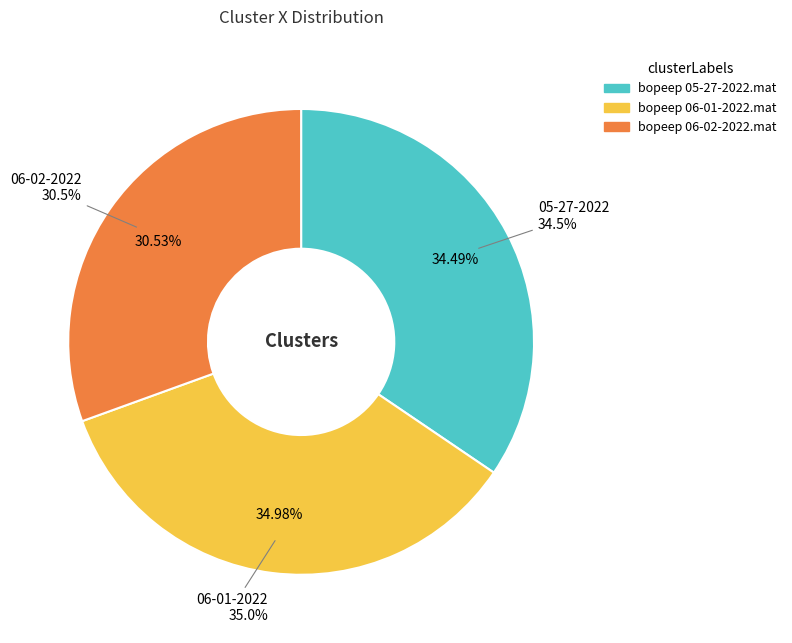

Count the number of slices in the pie.

3